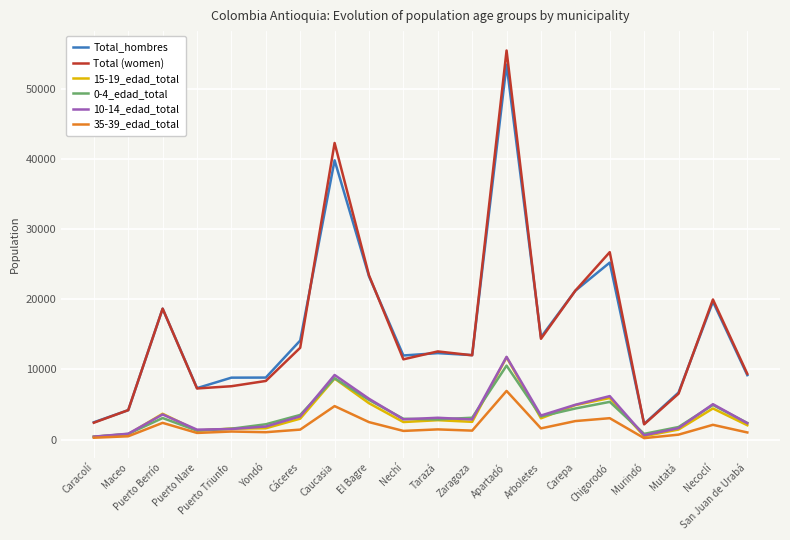

What is the difference between the maximum and minimum values in the 35-39_edad_total series?

6732